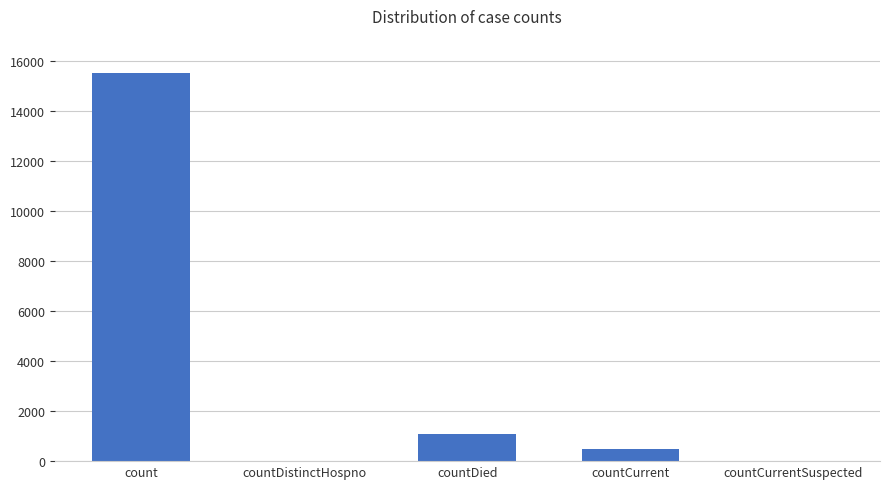

What is the sum of the values at countDistinctHospno and count?

15532